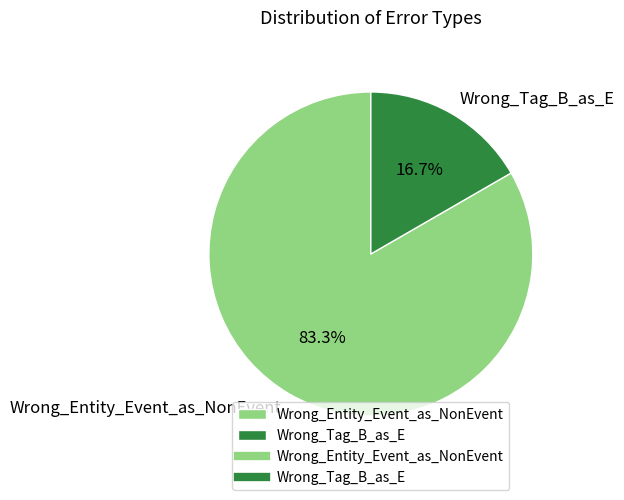

Which category has the smallest portion of the pie?

Wrong_Tag_B_as_E